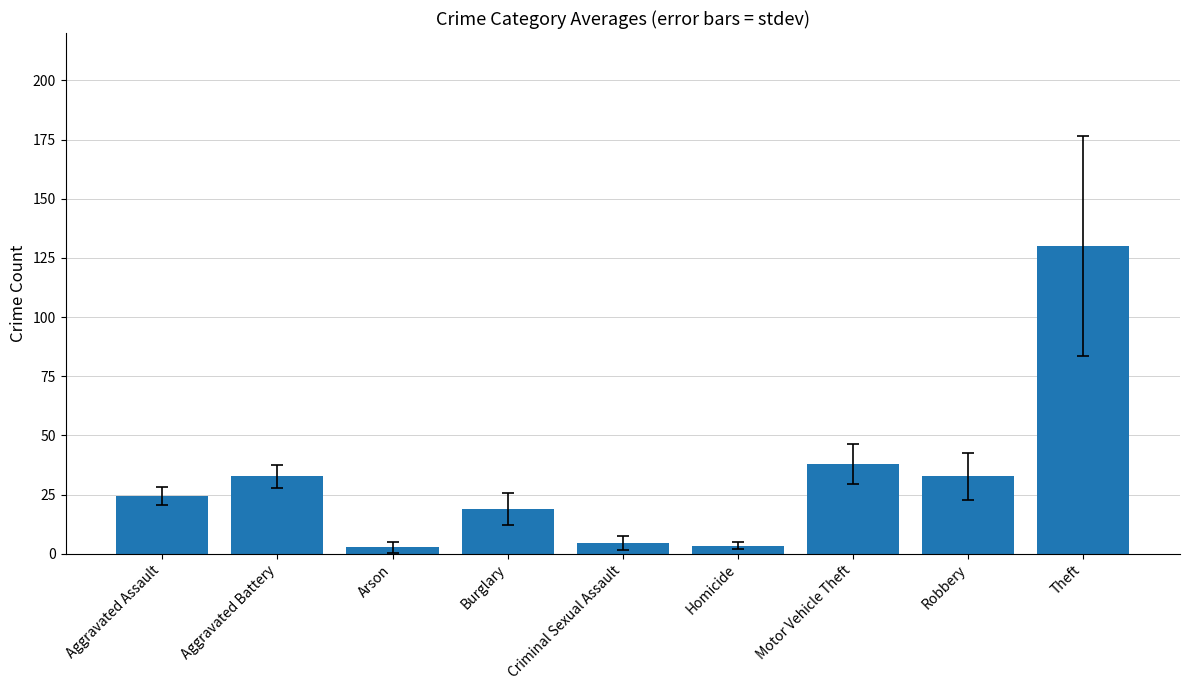

What is the average value?

31.9